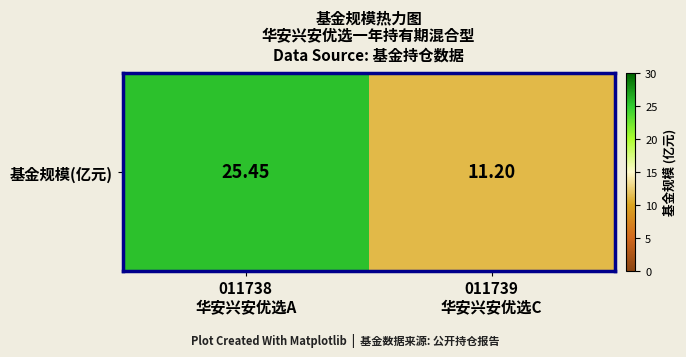

The chart shows a value of 6.3 at 011739
华安兴安优选C. True or false?

False